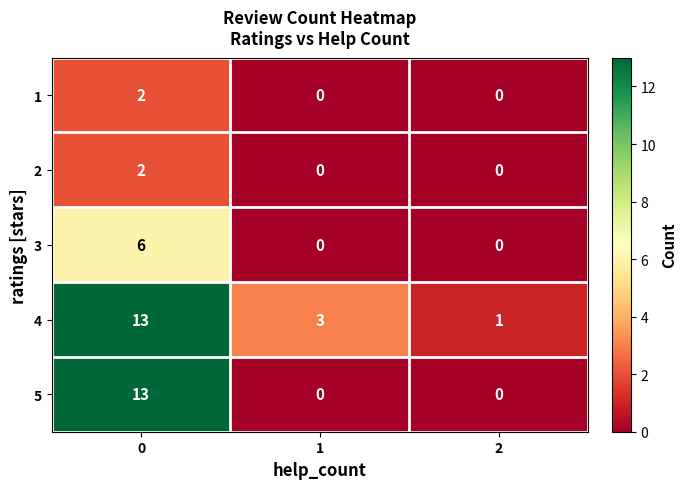

The 4 series shows 23 at 0. True or false?

False